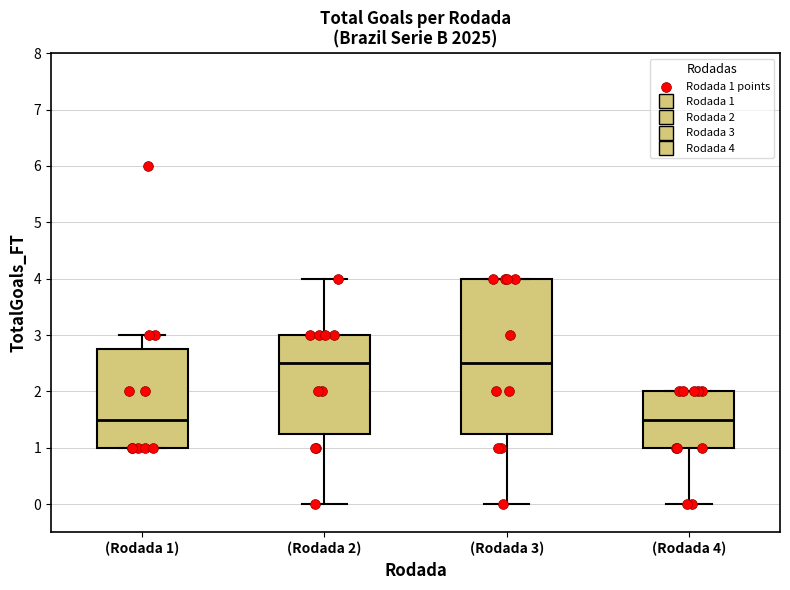

Where does the lower whisker of the box for (Rodada 4) end on the y-axis? The values are not printed on the chart, so give them approximately, as read against the axis.

0.0